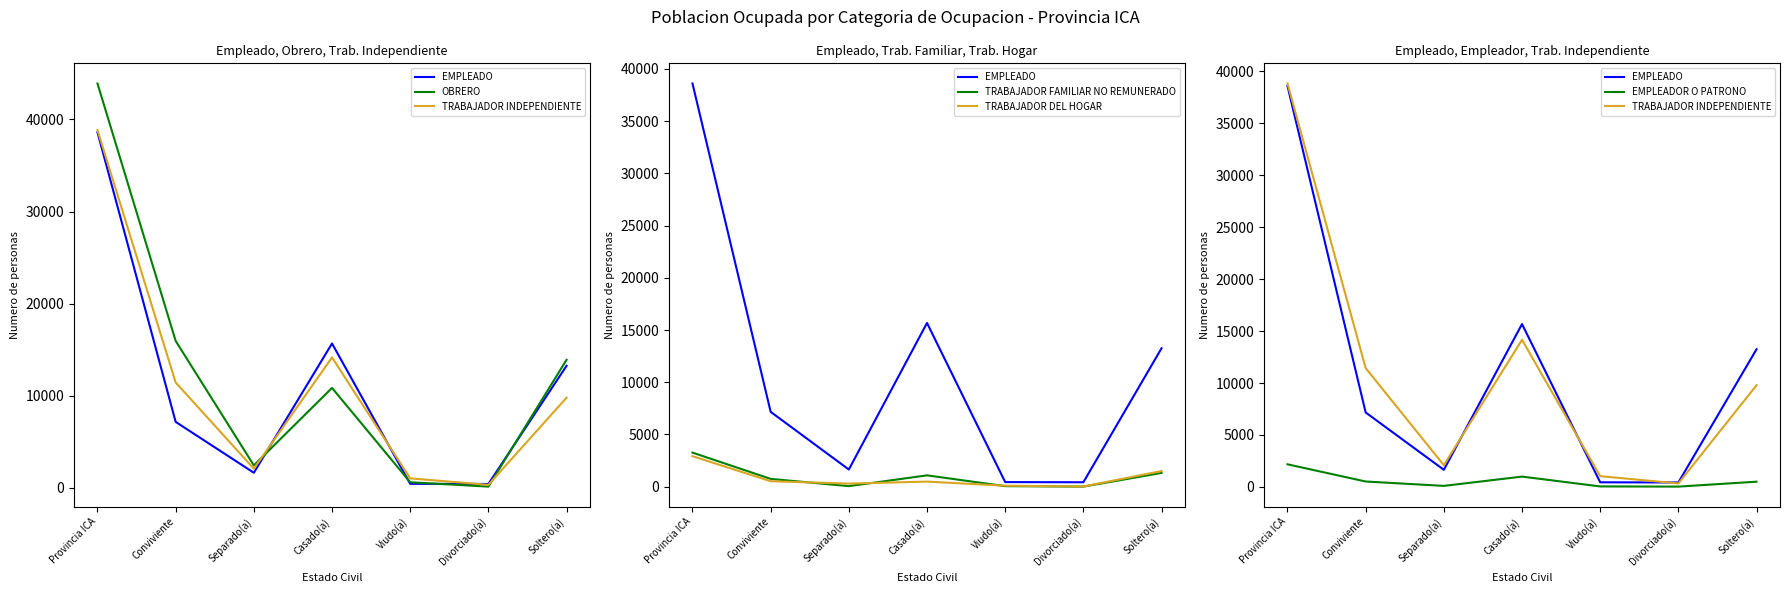

How many categories are shown in the chart?

7